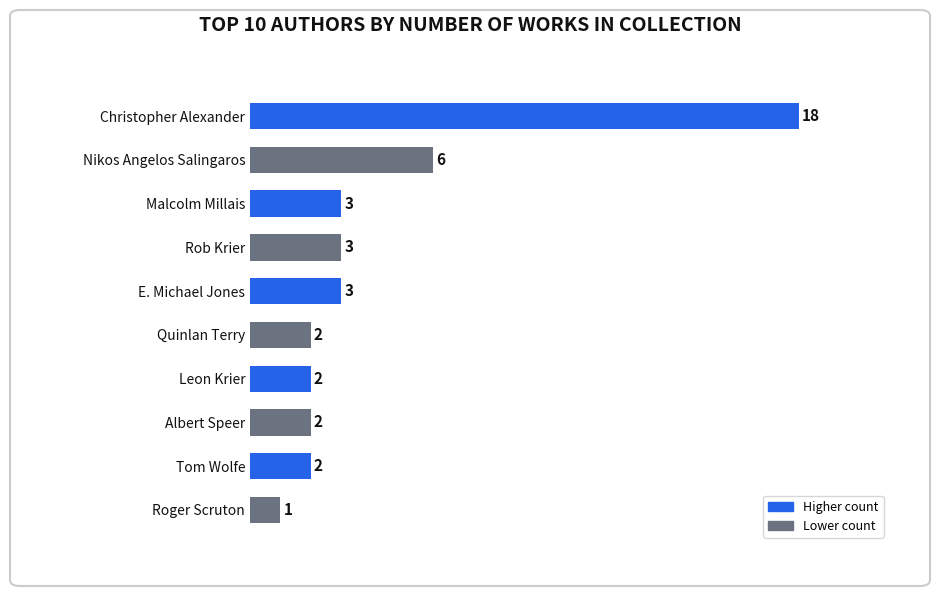

Are the bars grouped side by side (vs. stacked)?

No